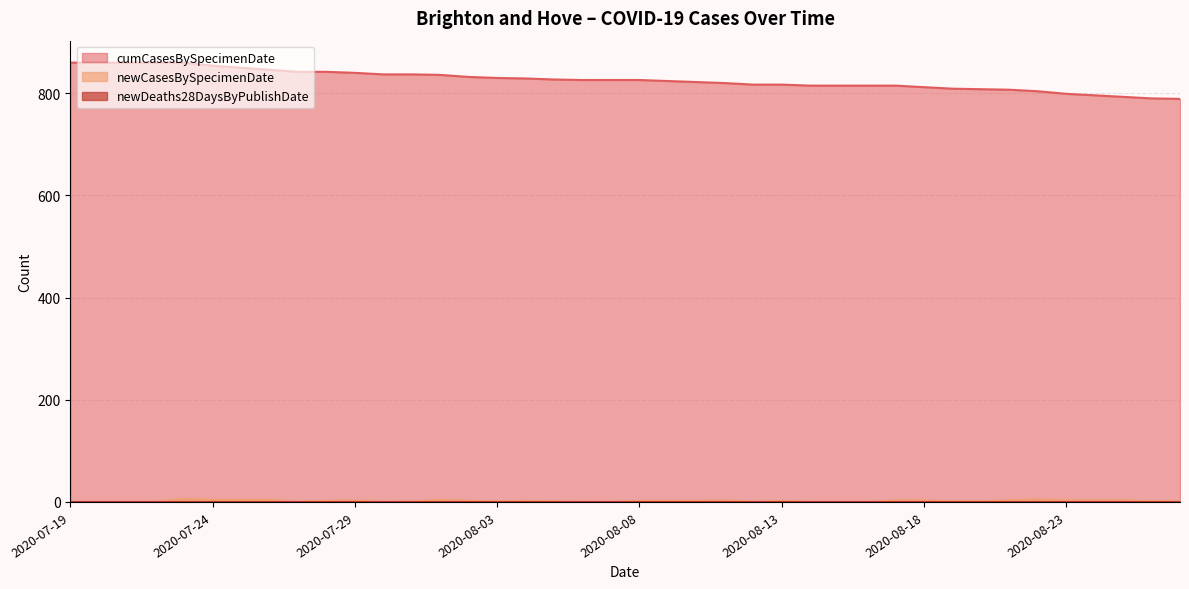

At which category is the sum across all series the highest?

2020-07-23